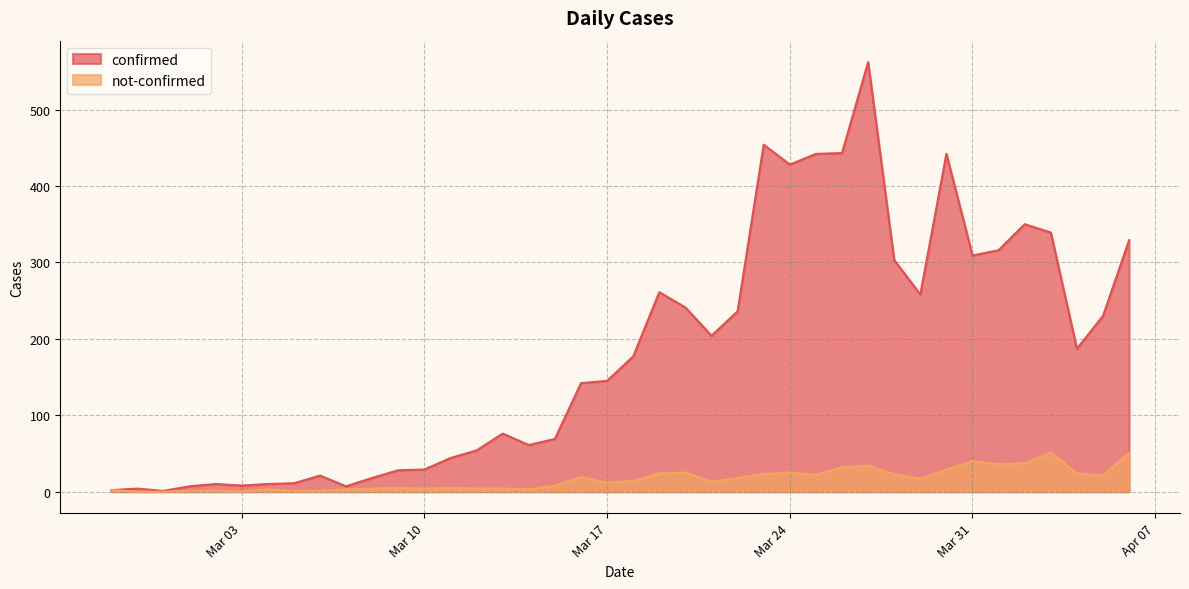

List the series in order of their overall mean, highest first.

confirmed, not-confirmed